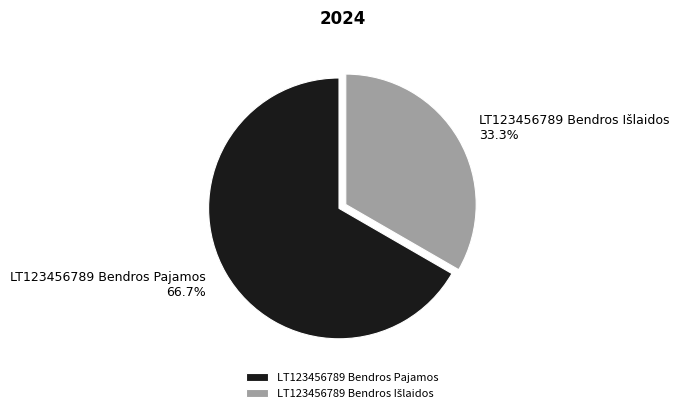

Is it true that LT123456789 Bendros Pajamos is 59% of the pie?

False